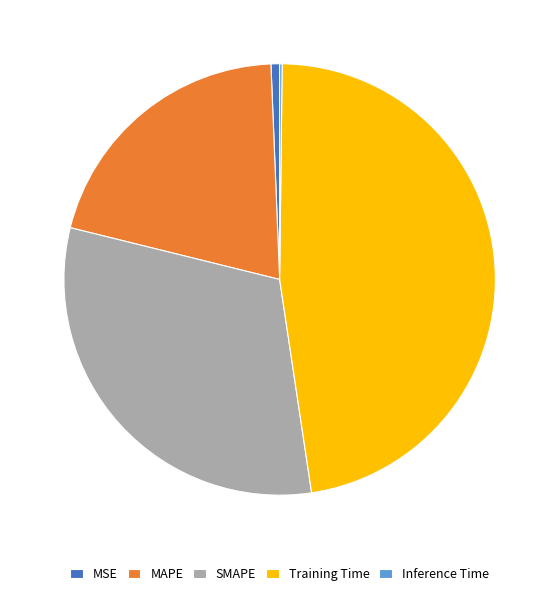

Between SMAPE and Training Time, which is larger?

Training Time